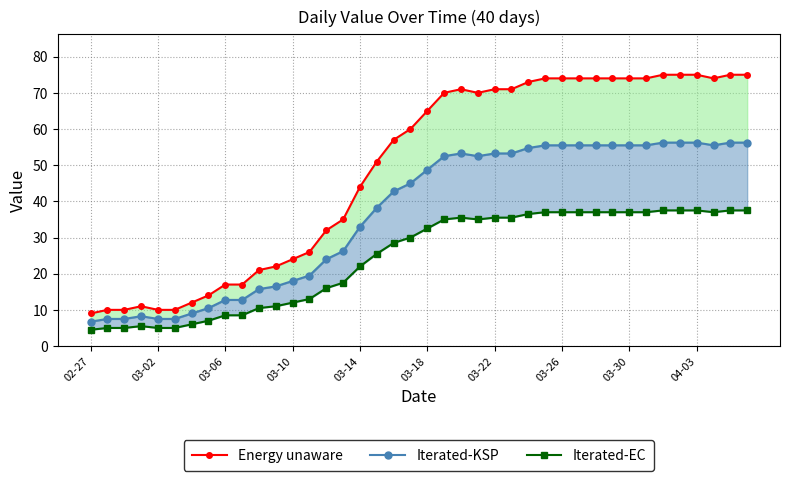

True or false: Iterated-KSP and Energy unaware intersect in this chart.

False